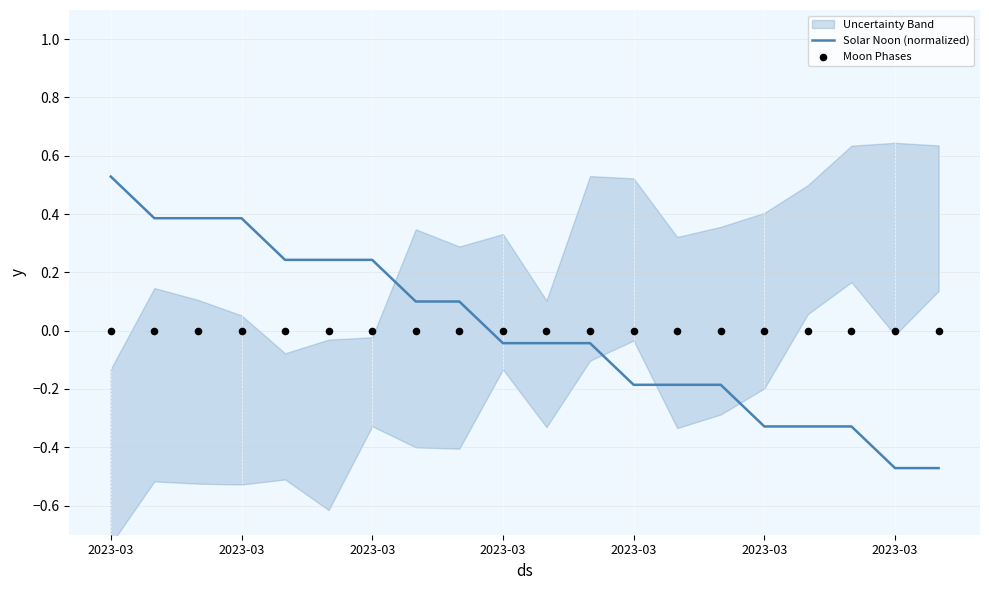

At how many categories does at least one series exceed 0?

9